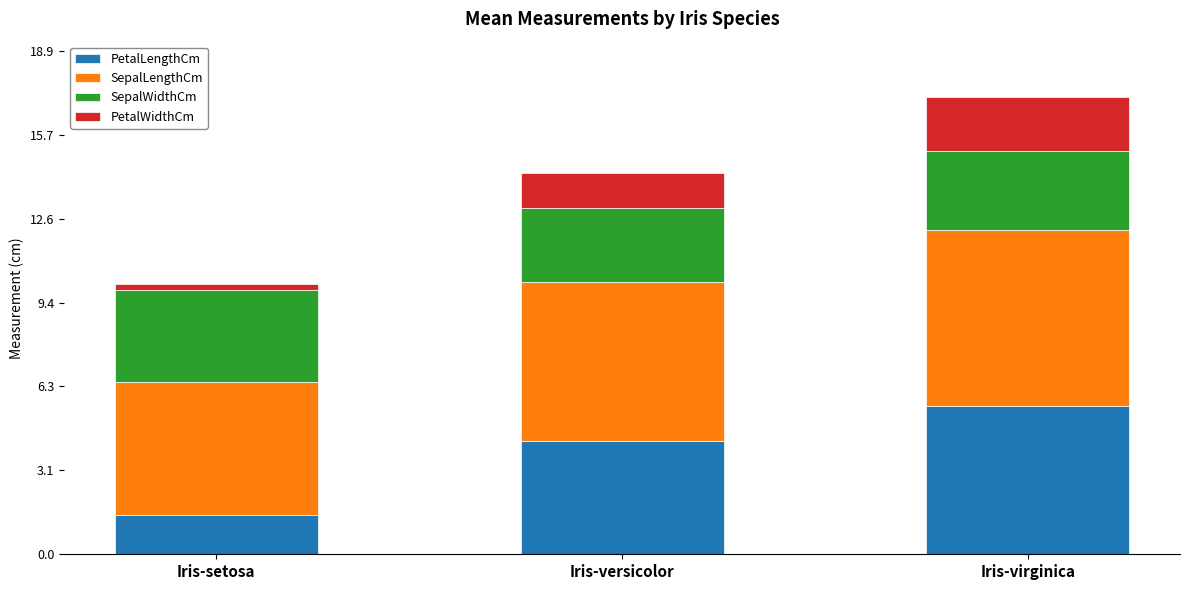

At which label does PetalLengthCm first exceed 4?

Iris-versicolor